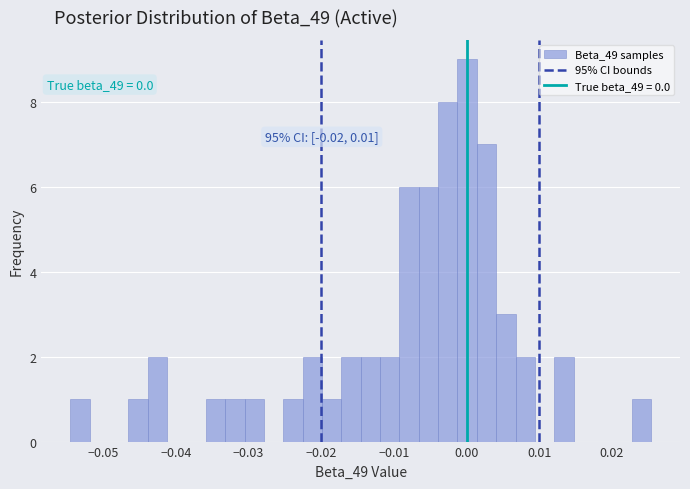

Read against the x-axis, roughly where is the centre of the tallest bar?

0.000